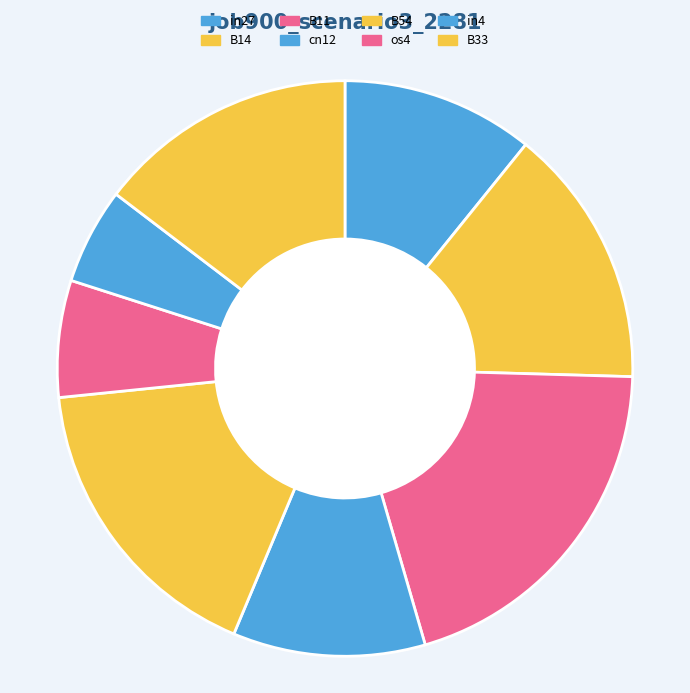

Which category has the smallest portion of the pie?

in4